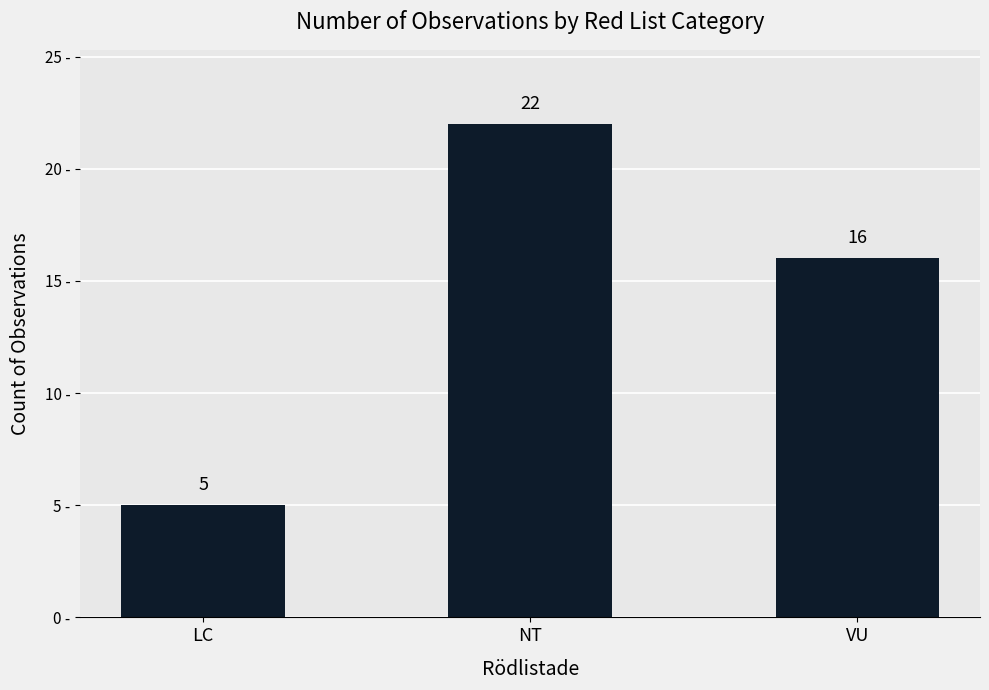

At which label is the value closest to 13?

VU